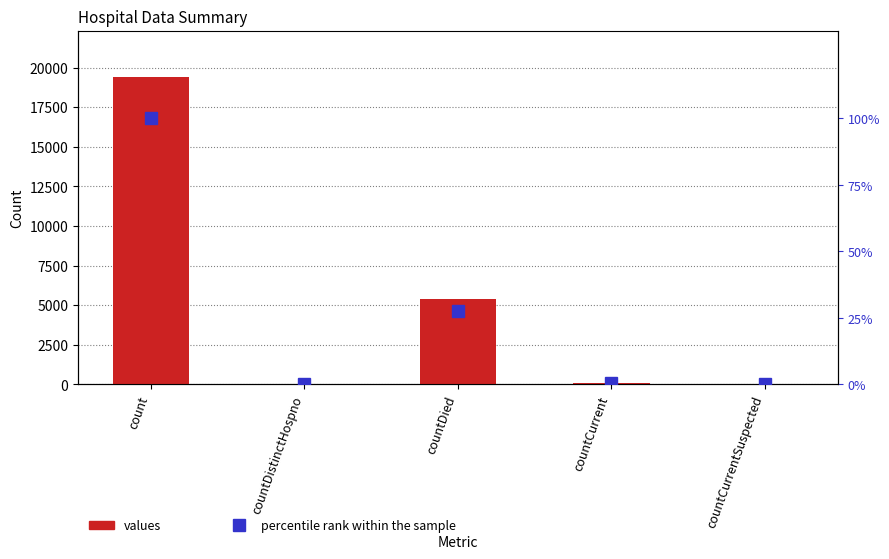

How many groups of bars are there?

5